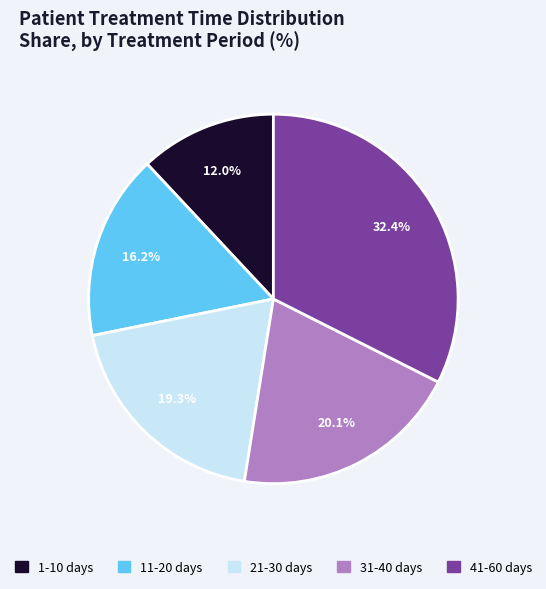

What portion of the pie excludes 11-20 days?

83.8%